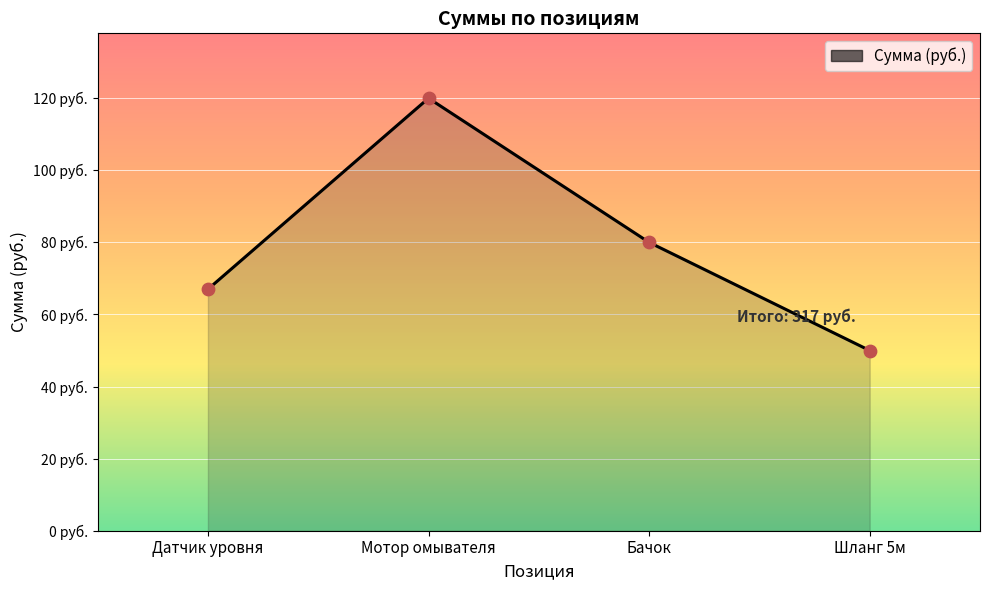

Does the chart have visible grid lines?

Yes